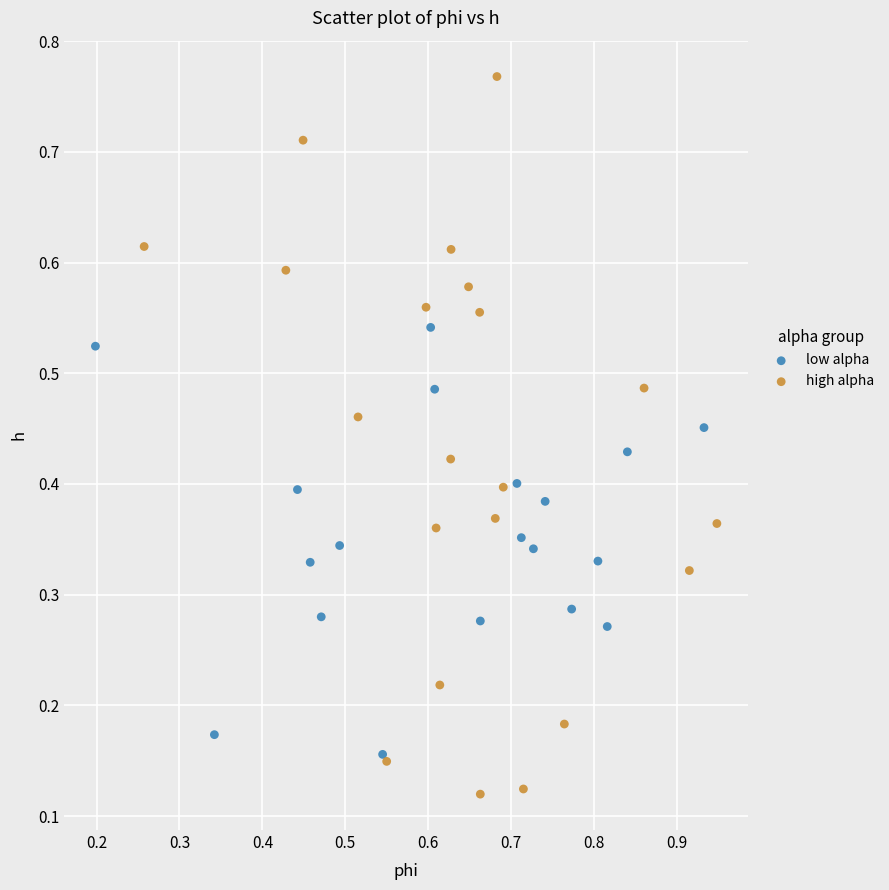

What are all the series names shown in the legend?

low alpha, high alpha